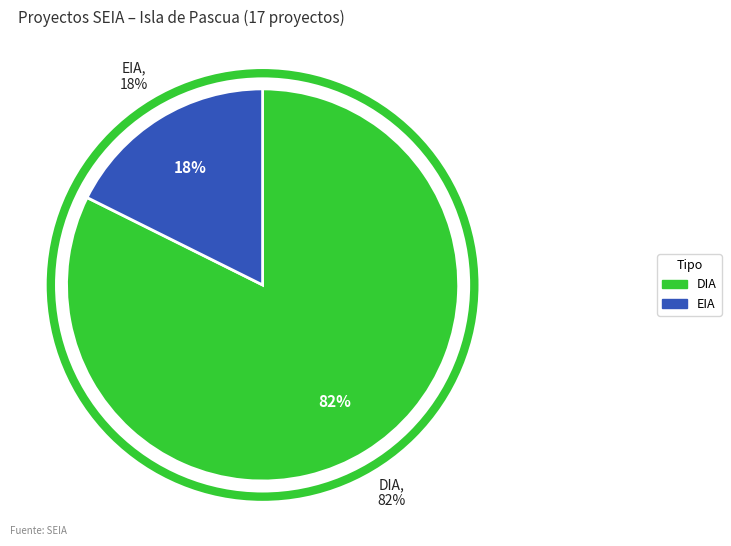

To the nearest percent, what is the combined percentage of DIA and EIA?

100%